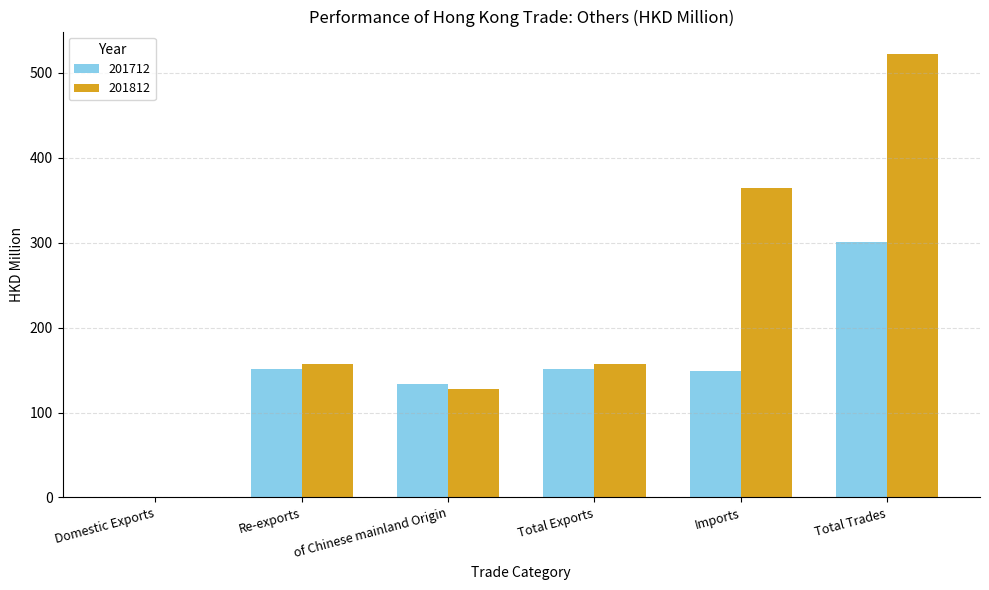

At which label does 201812 first exceed 157?

Re-exports